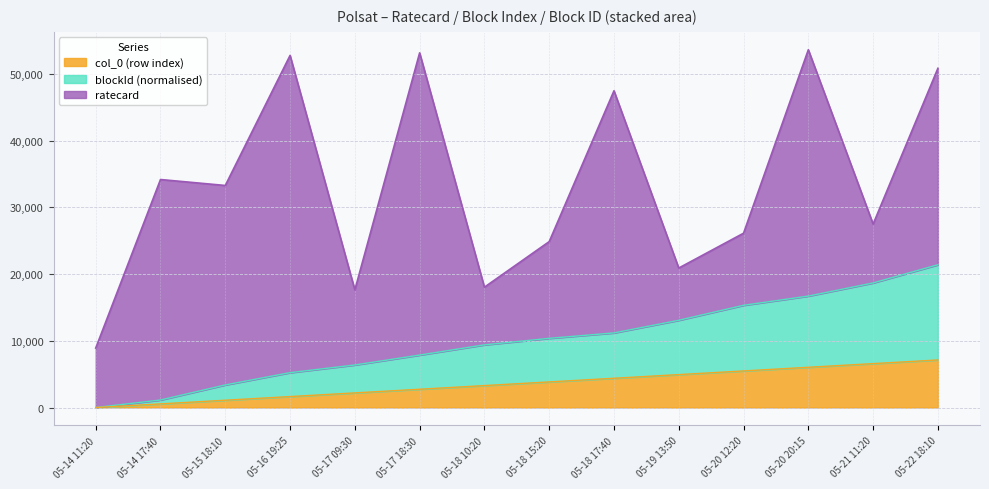

True or false: blockId and col_0 cross at least once.

False